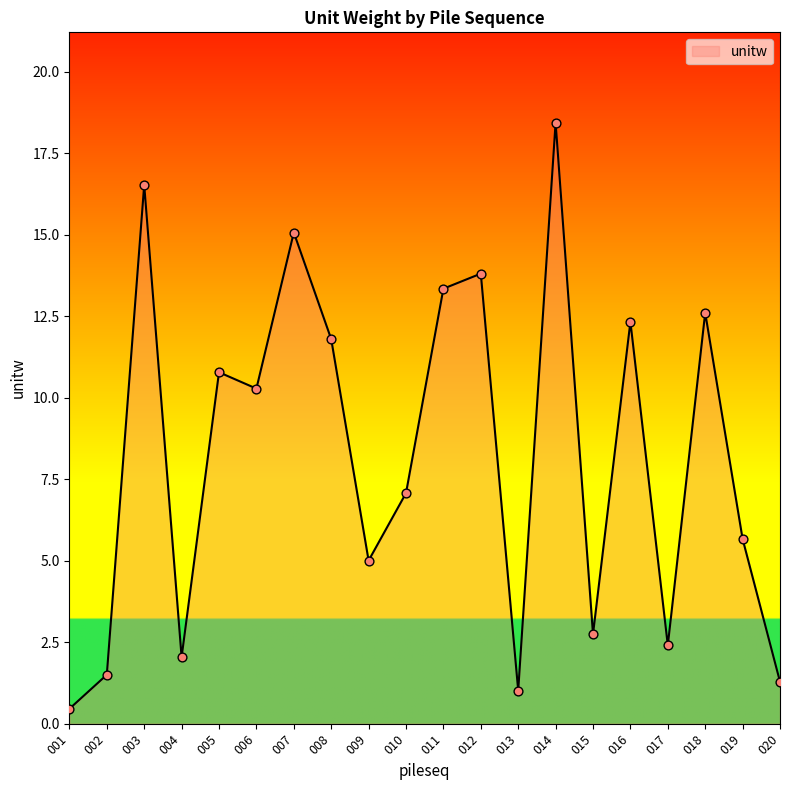

What is the change in value from 011 to 016?

-1.0